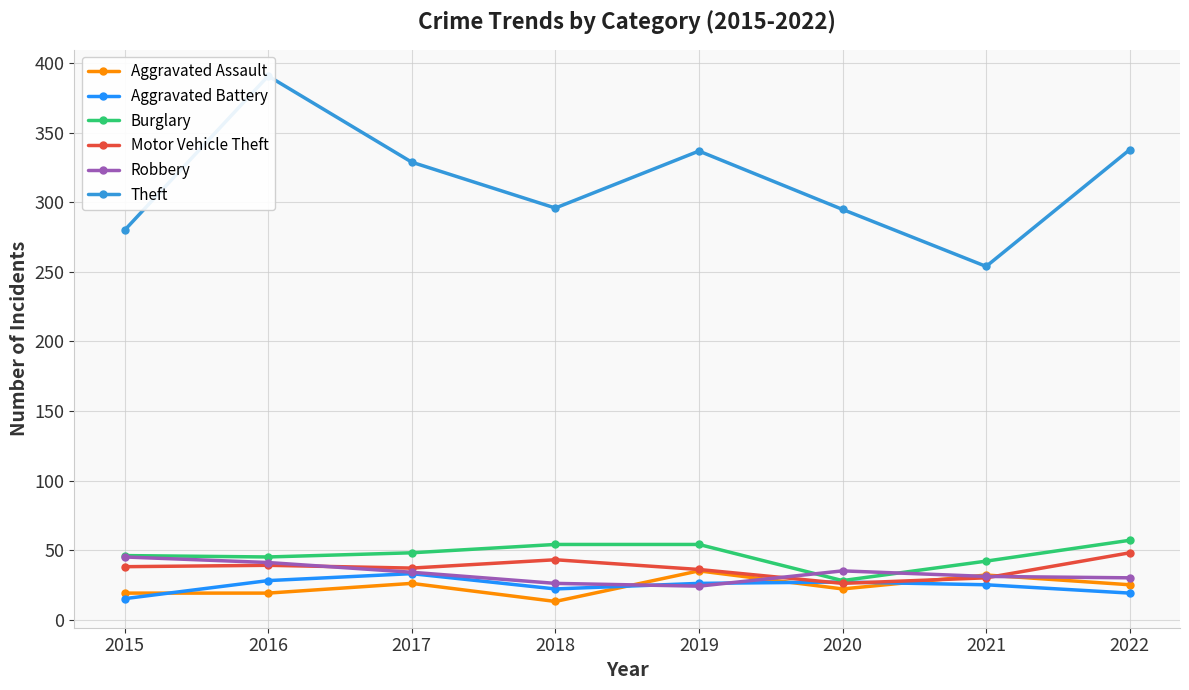

Where is Robbery nearest to the value 34?

2017